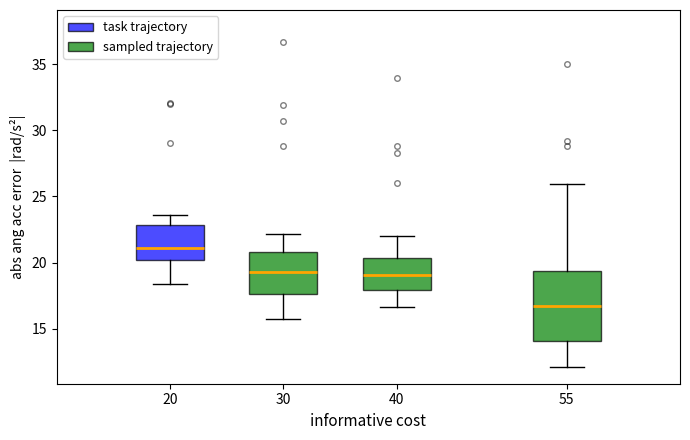

Which box's median line is the highest?

20